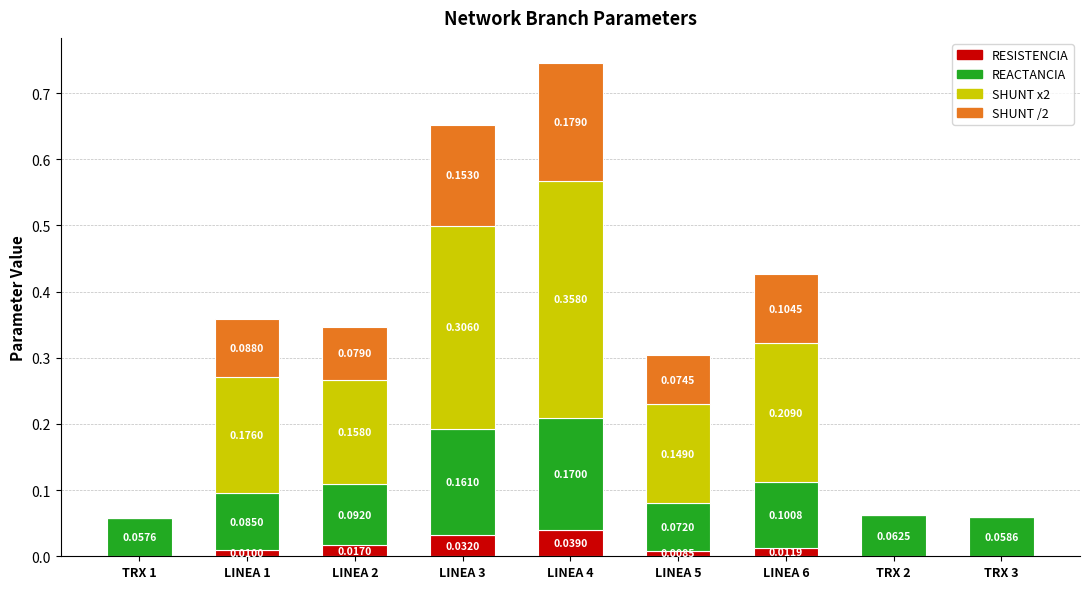

What is the total value across all series at LINEA 3?

0.7